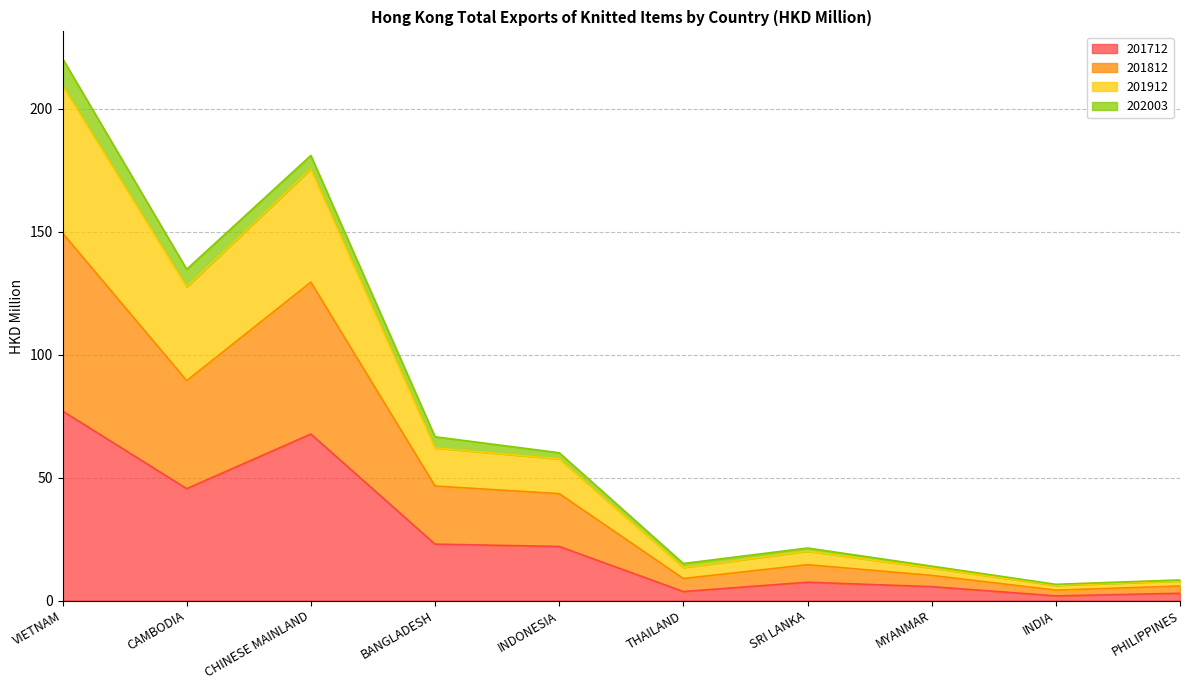

True or false: 201812 has more than 0 interior local peaks.

True